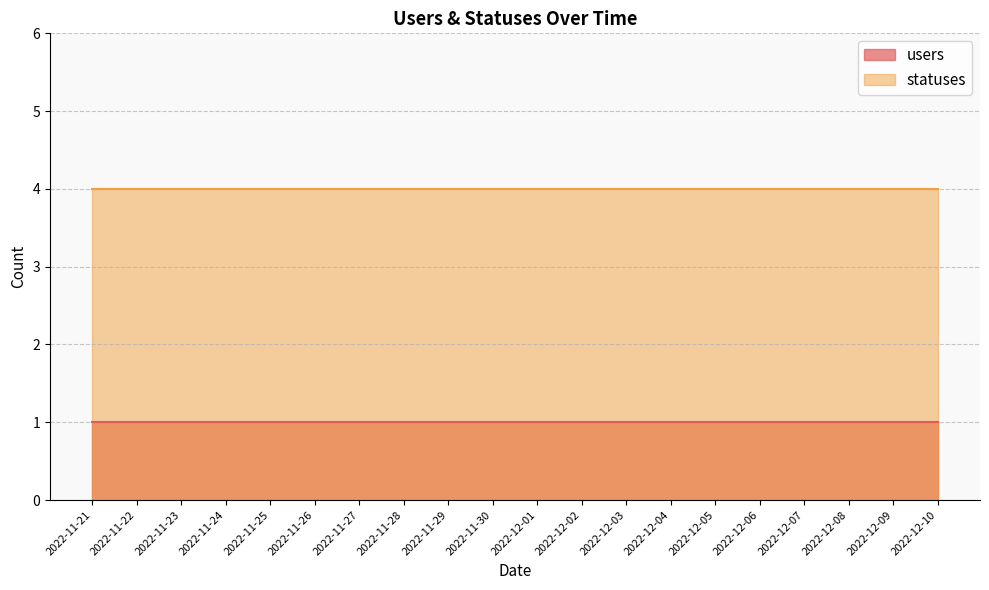

List the series in order of their overall mean, highest first.

statuses, users